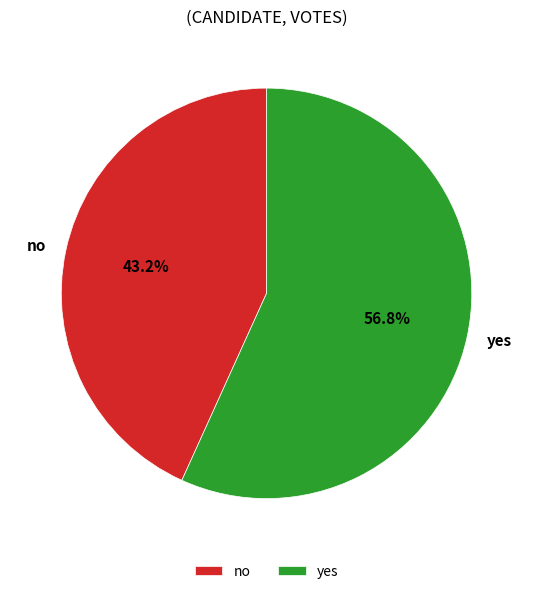

To the nearest percent, what is the combined percentage of no and yes?

100%